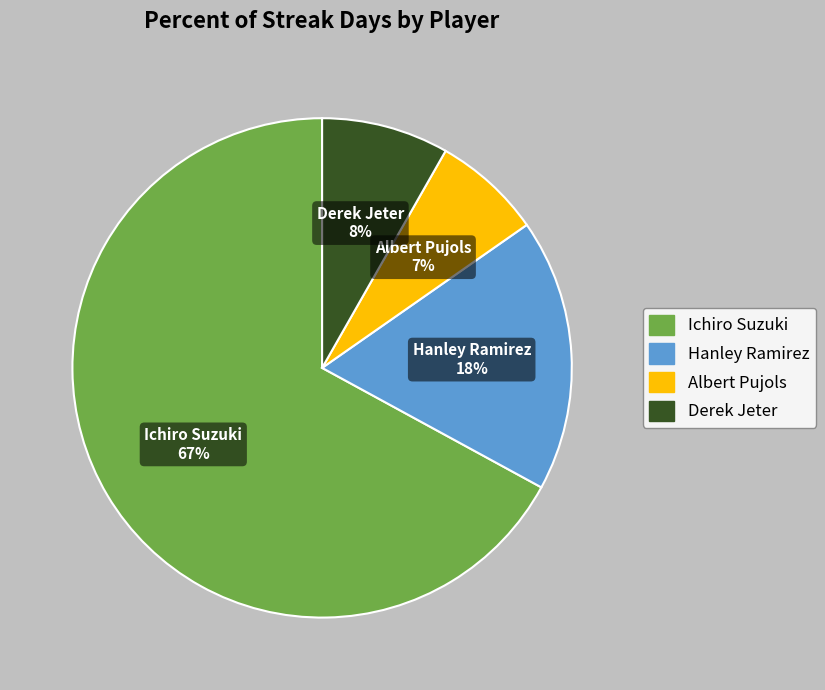

Count the number of slices in the pie.

4